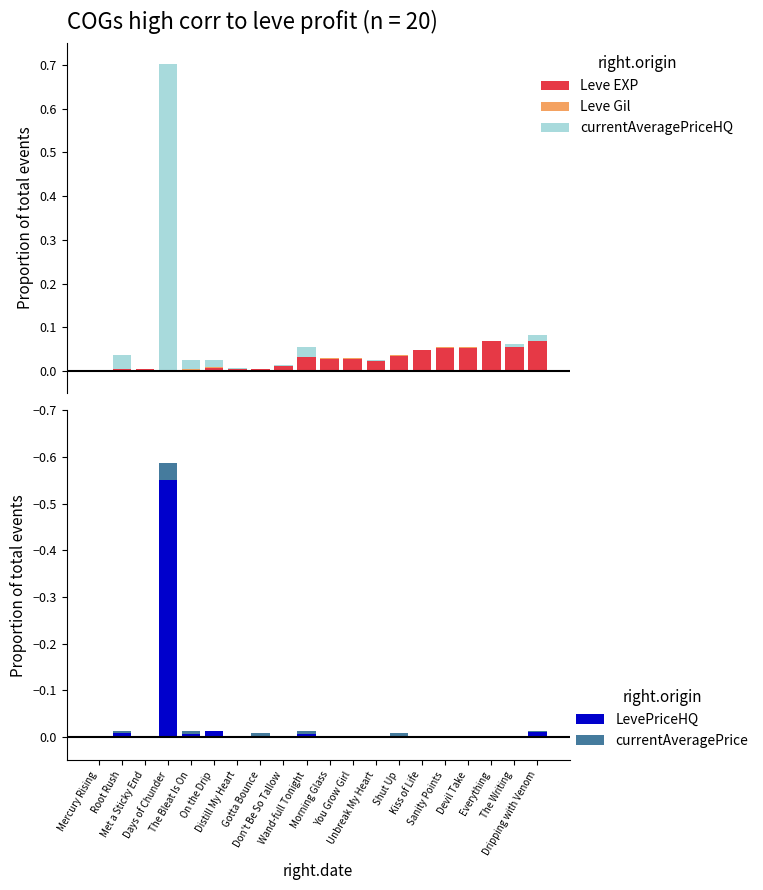

What are all the series names shown in the legend?

Leve EXP, Leve Gil, currentAveragePriceHQ, LevePriceHQ, currentAveragePrice